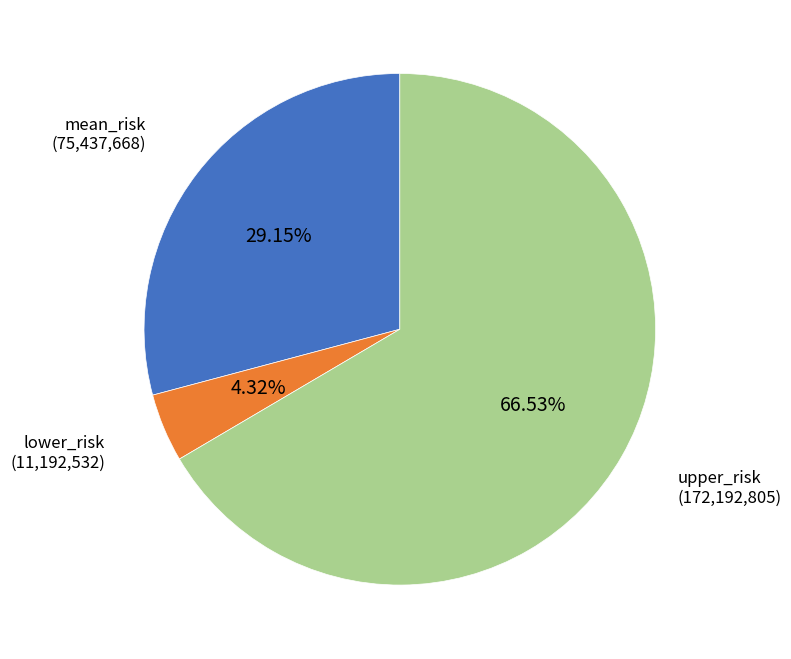

Is there any slice that represents more than half of the pie?

Yes